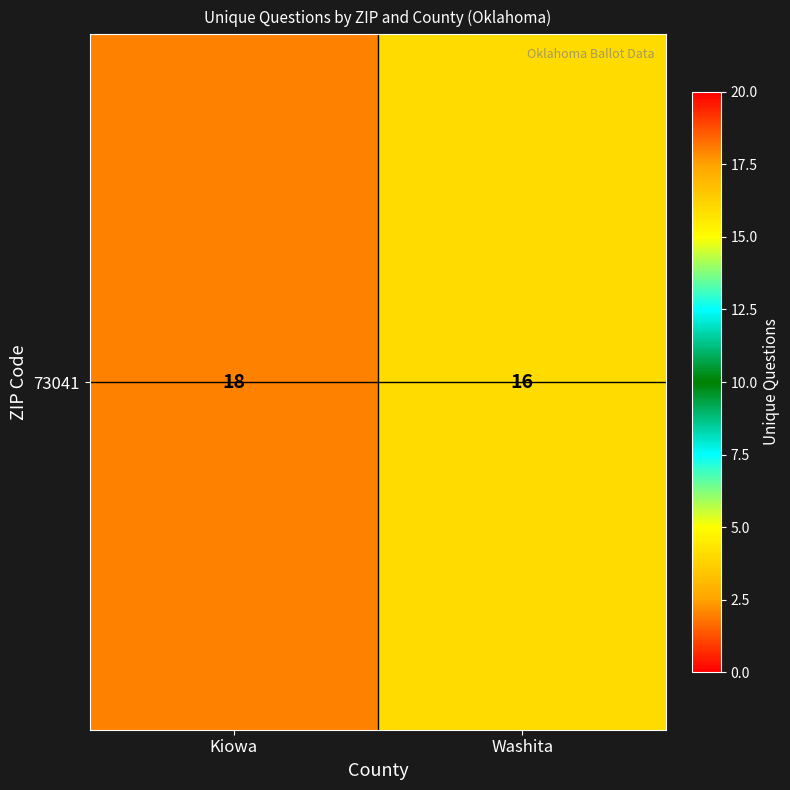

What is the greatest value displayed?

18